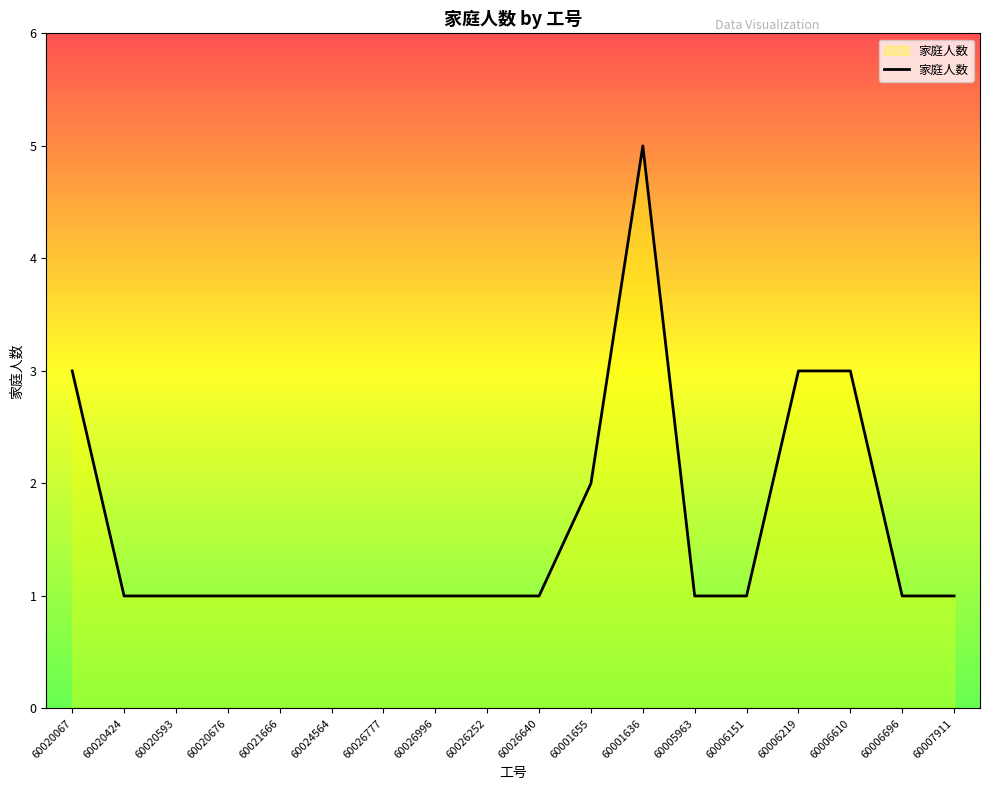

What position from the left is 60001636?

12